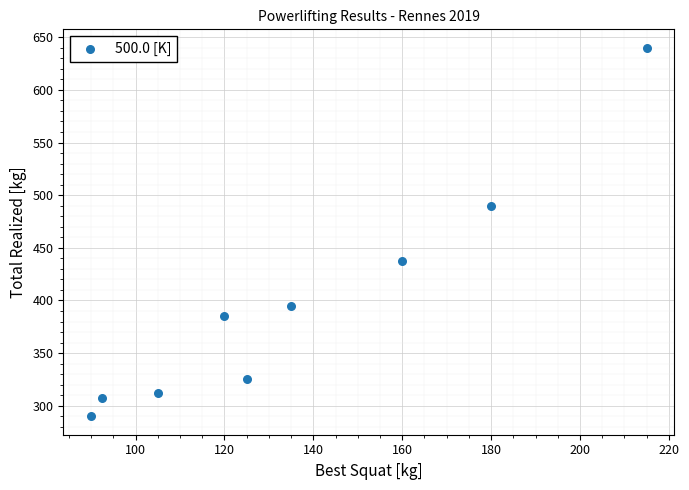

What is the range of Y values (max minus min)?

350.0